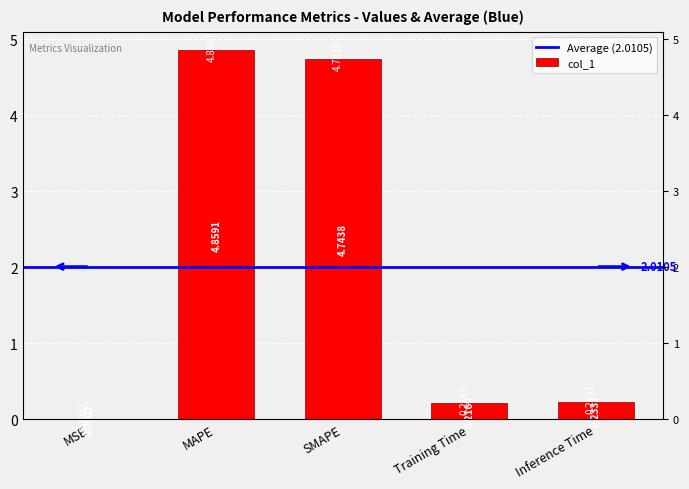

Between MSE and SMAPE, which is larger?

SMAPE